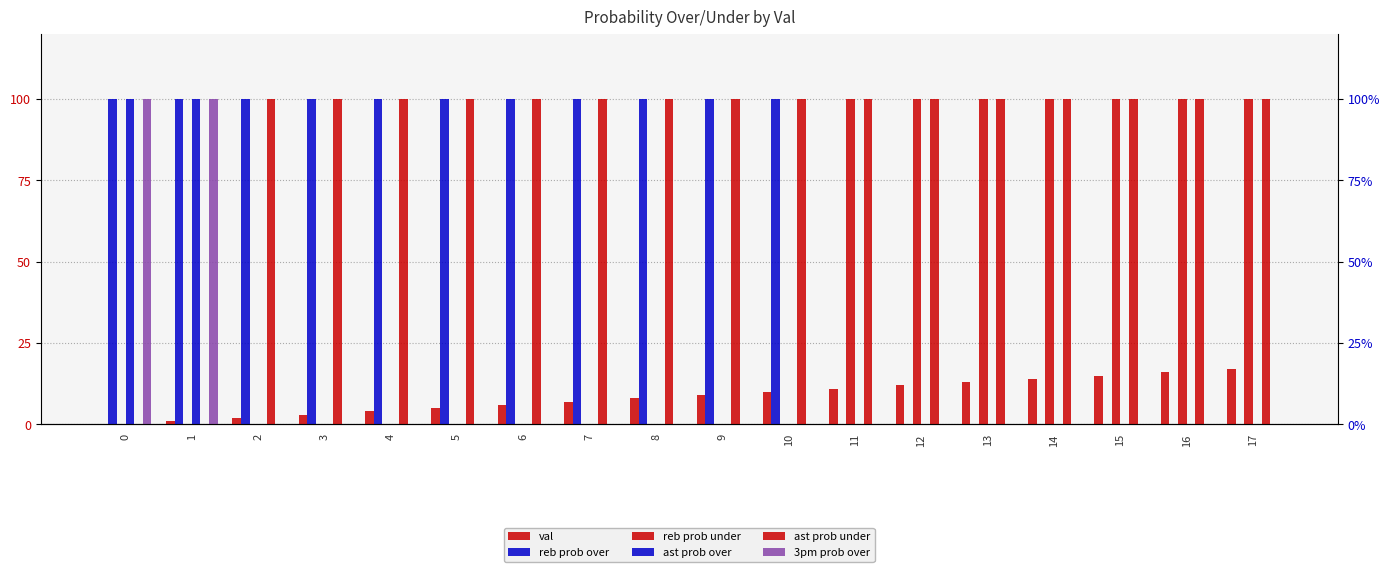

What is the sum of all reb prob under values?

700